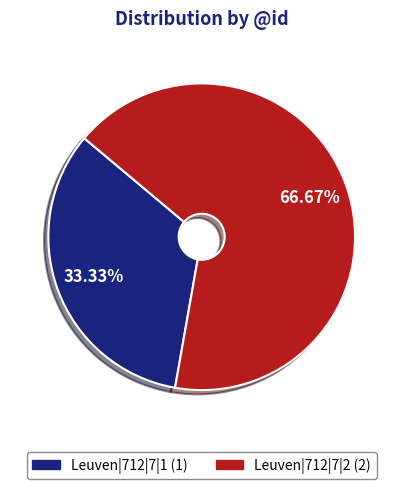

Does any single category account for the majority?

Yes